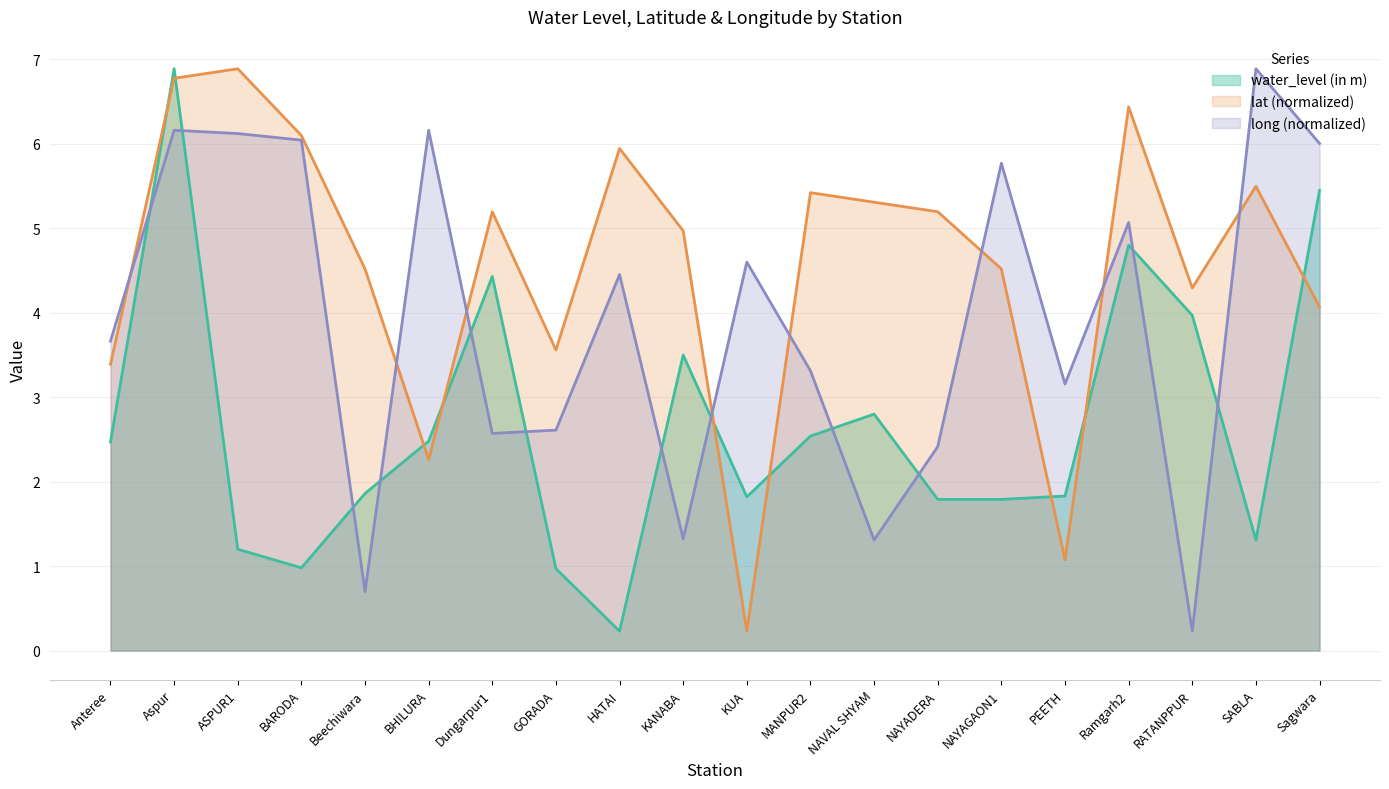

What is the label of the 2nd point from the left?

Aspur